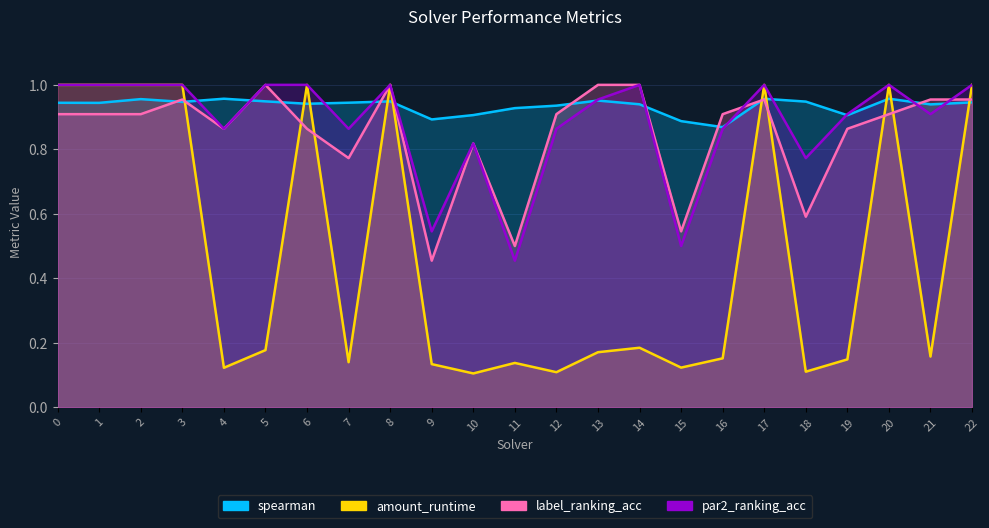

What is the minimum value for amount_runtime?

0.1